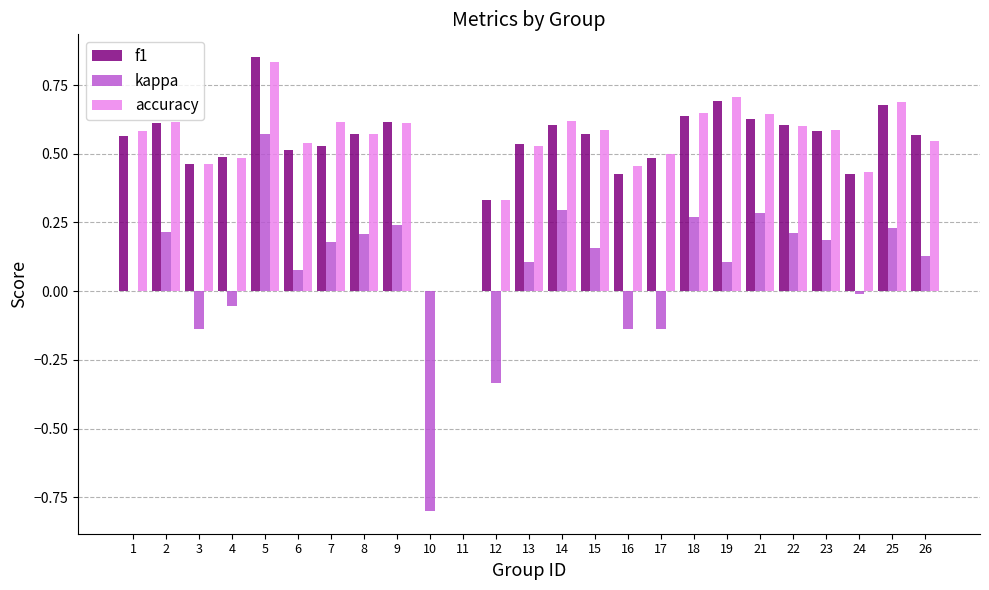

What is the sum of the f1 values at 14 and 21?

1.2